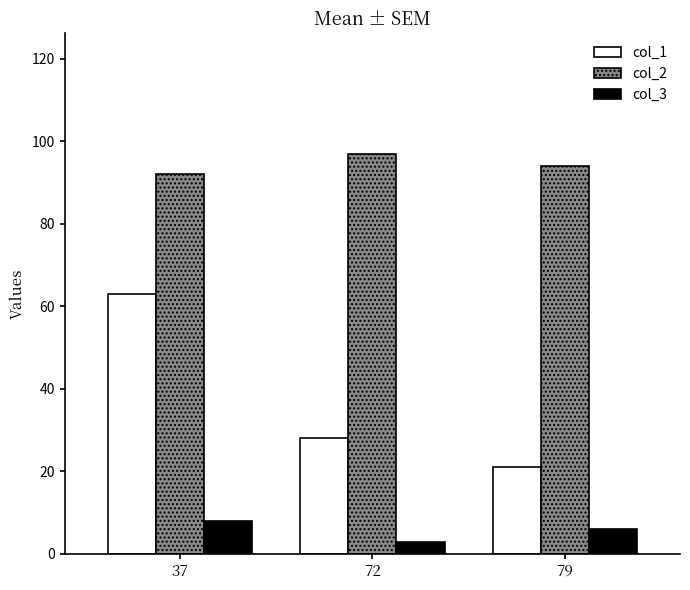

Does the chart contain any negative values?

No